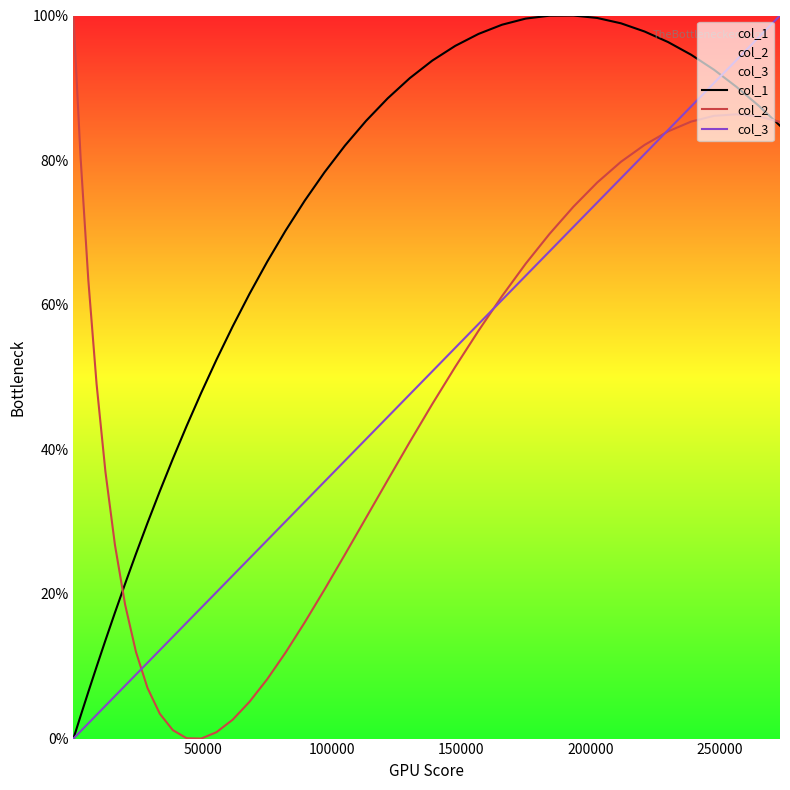

Which series ends up on top after the final intersection of col_2 and col_3?

col_3